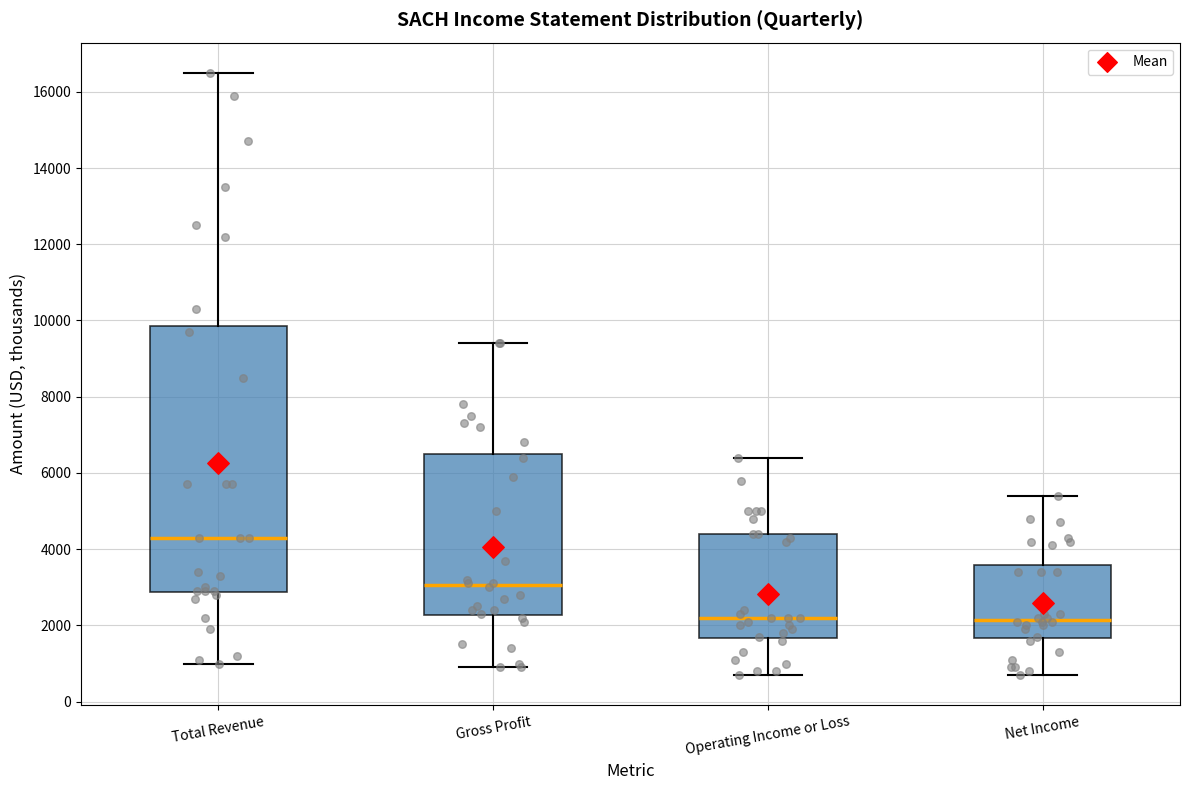

Where is the lower edge of the box for Operating Income or Loss on the y-axis? The values are not printed on the chart, so give them approximately, as read against the axis.

1600